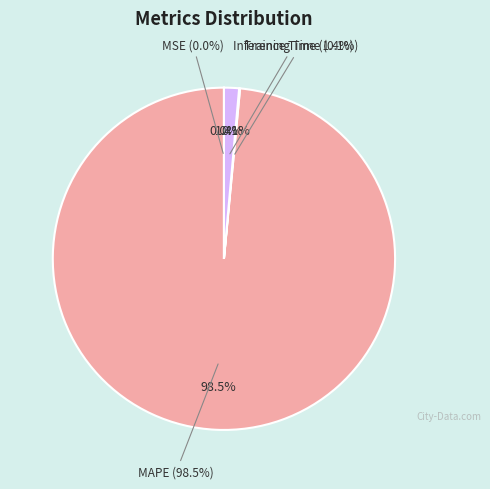

Count the number of slices in the pie.

5